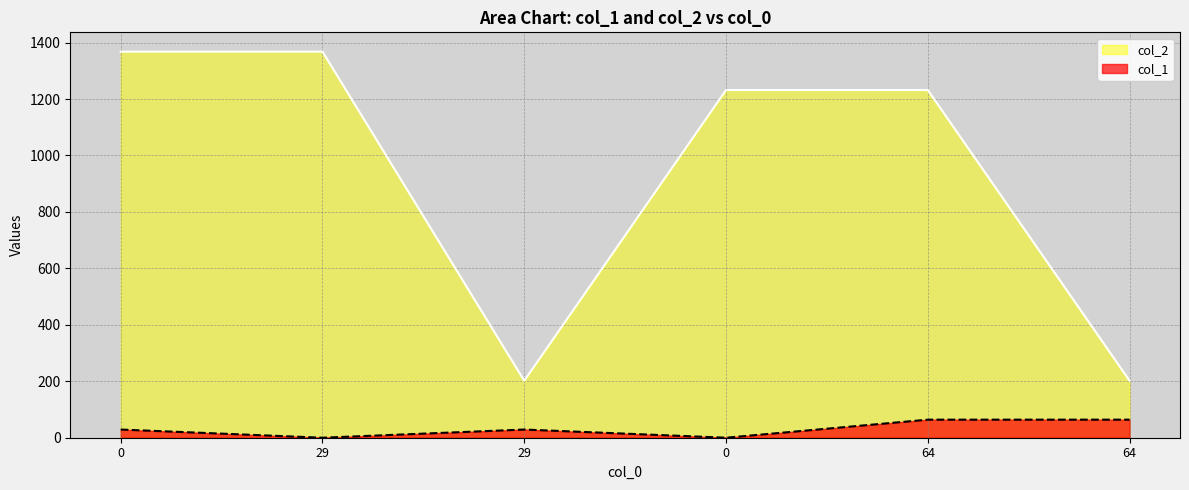

Is the value of col_1 at 64 greater than the value of col_2 at 0?

No